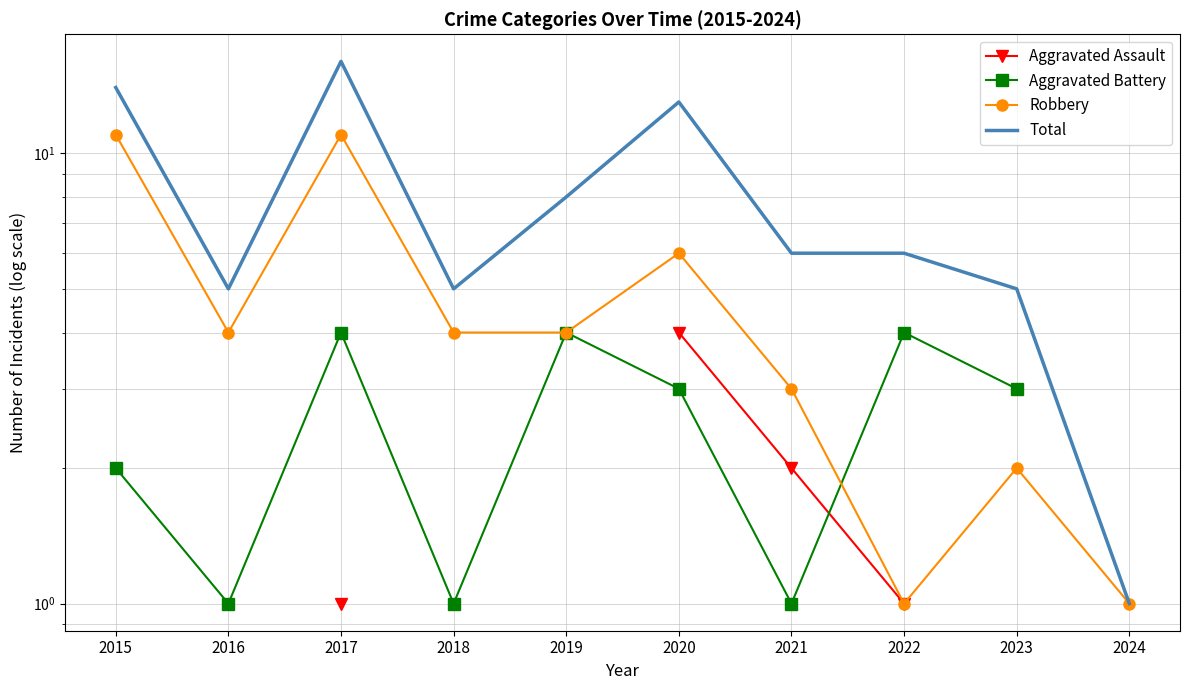

At which label is Robbery closest to 6?

2020